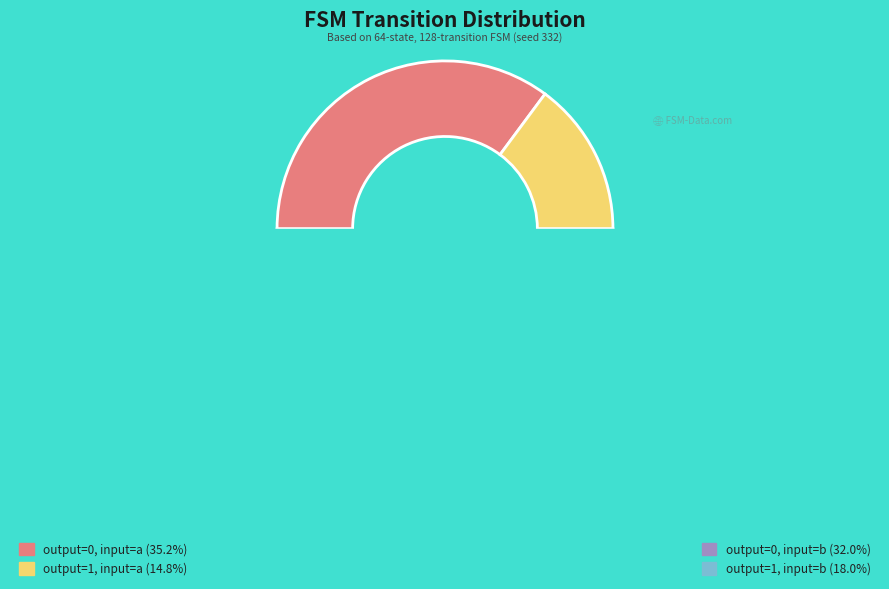

Approximately how many times larger is the value at output_symbol=1, input=a compared to output_symbol=1, input=b?

0.8